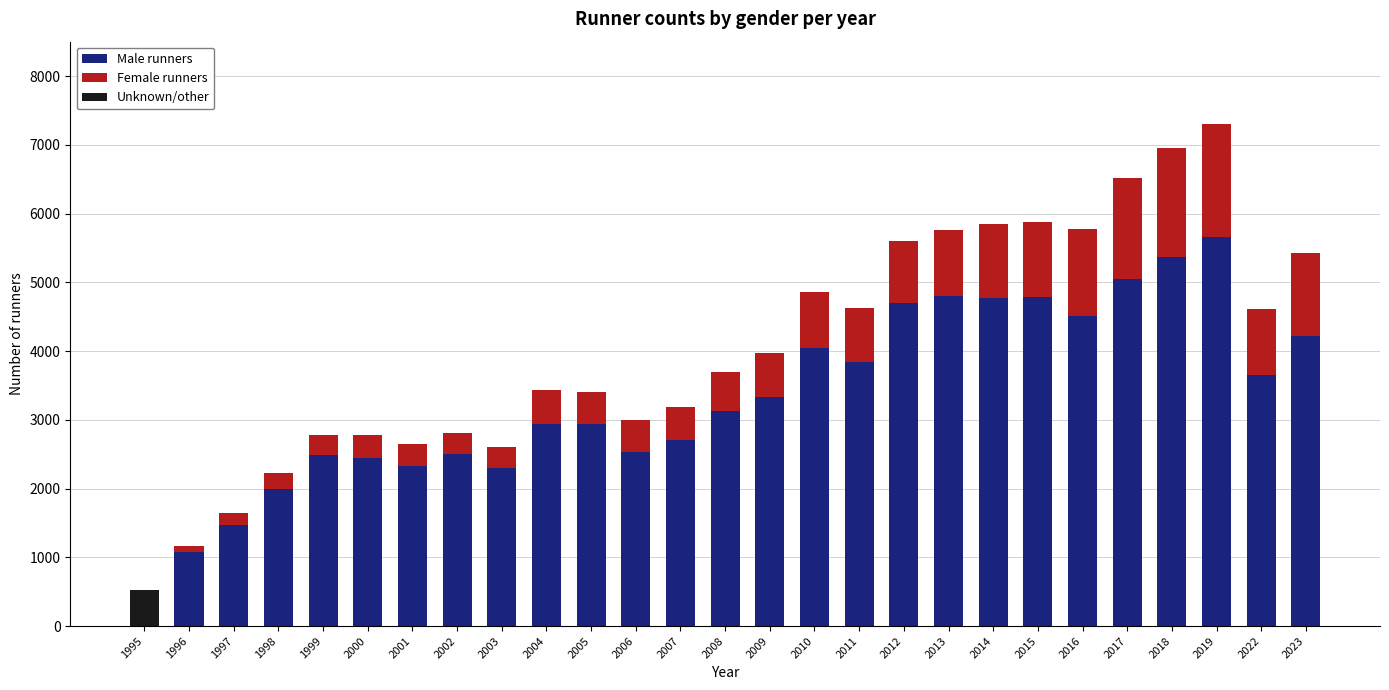

What is the highest value of the Male runners series?

5662